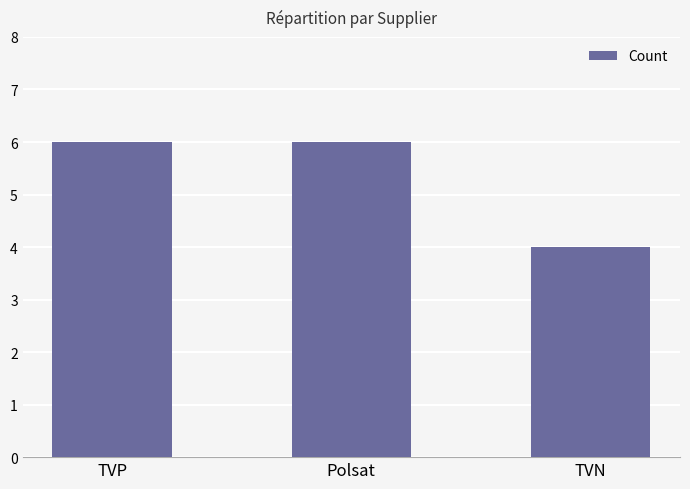

True or false: the data shows 6 at Polsat.

True